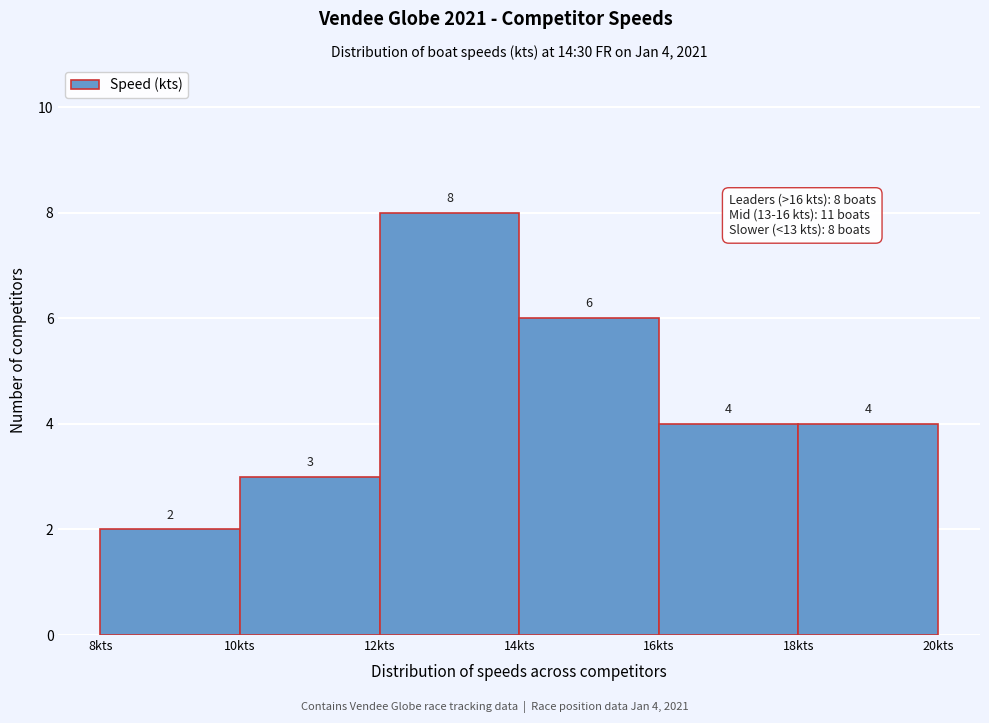

Which range on the x-axis has the tallest bar?

12 to 14